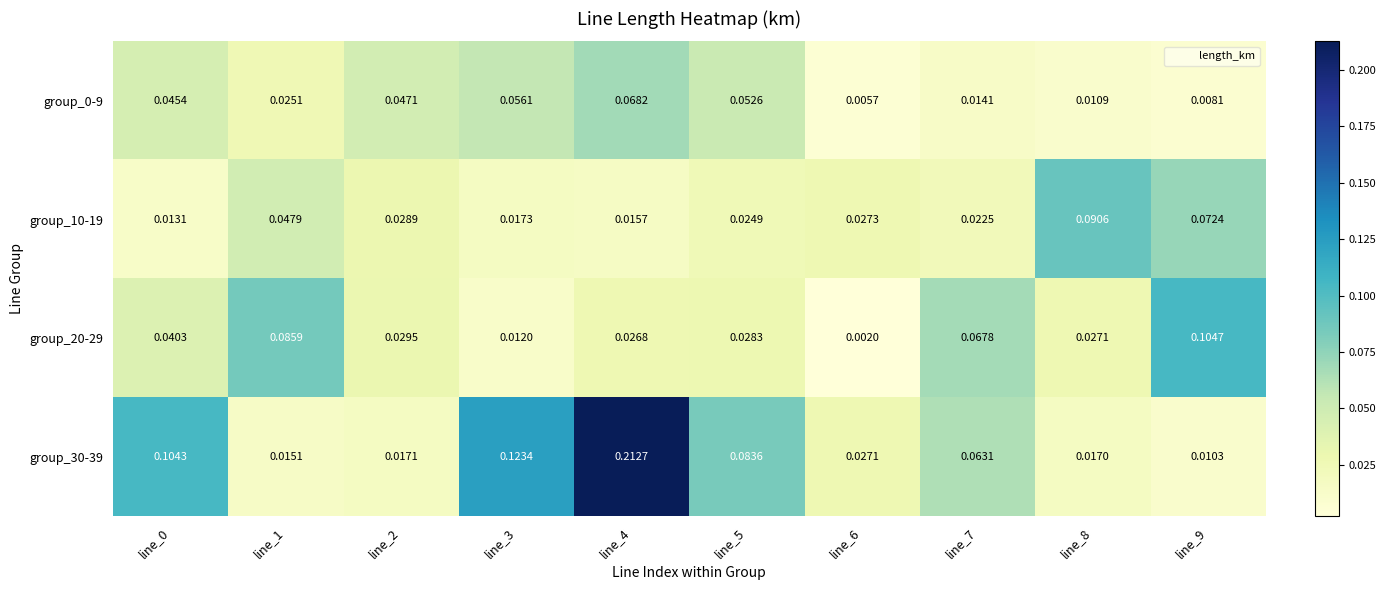

What is the greatest value displayed?

0.2